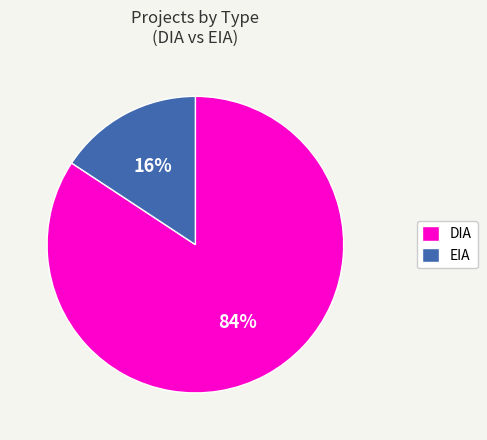

Count the number of slices in the pie.

2